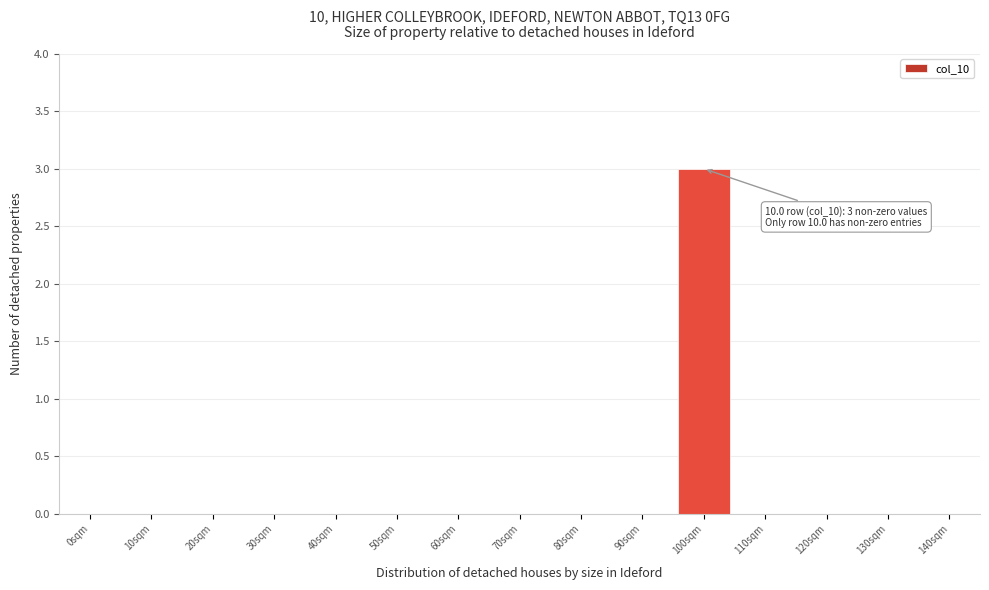

Reading right to left, extract all data points from this chart.

140sqm=0	130sqm=0	120sqm=0	110sqm=0	100sqm=3	90sqm=0	80sqm=0	70sqm=0	60sqm=0	50sqm=0	40sqm=0	30sqm=0	20sqm=0	10sqm=0	0sqm=0